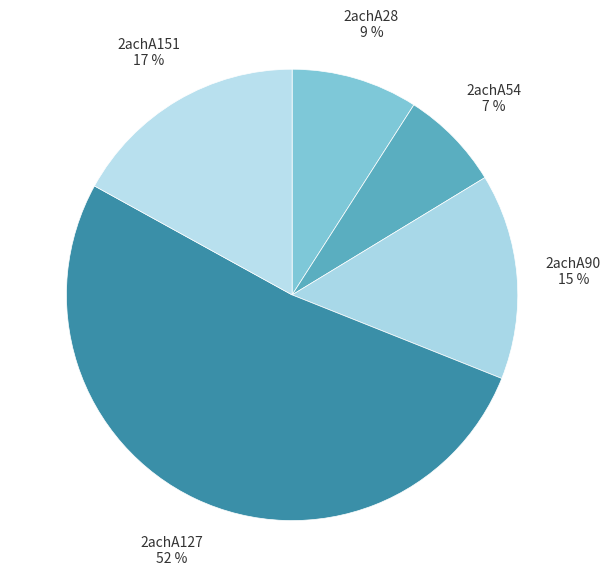

True or false: 2achA127 accounts for 64% of the total.

False